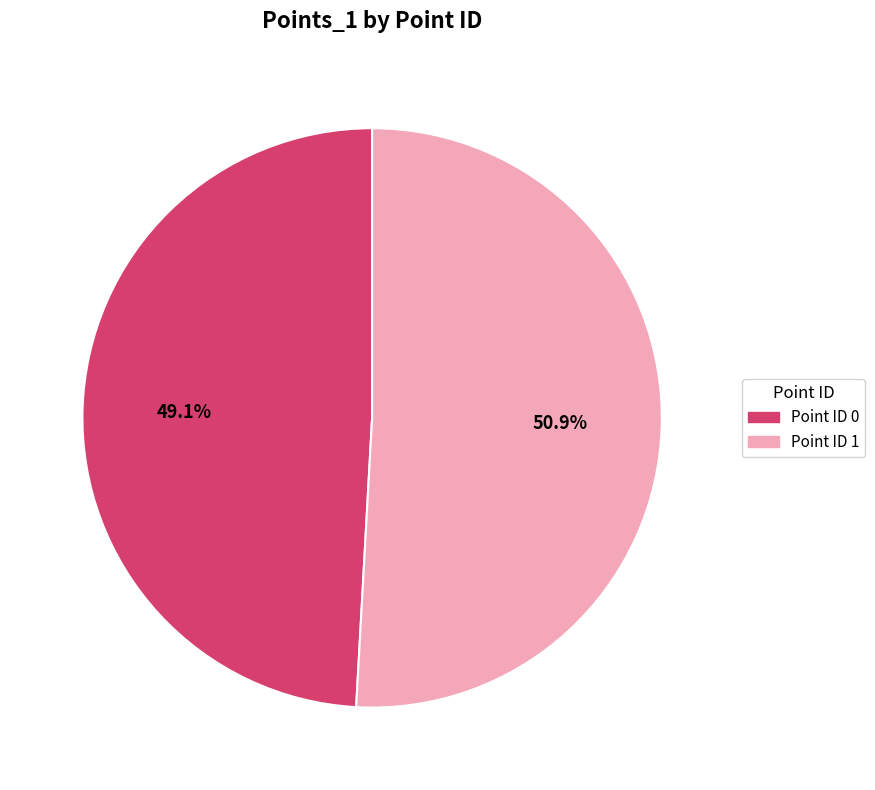

Is there any slice that represents more than half of the pie?

Yes